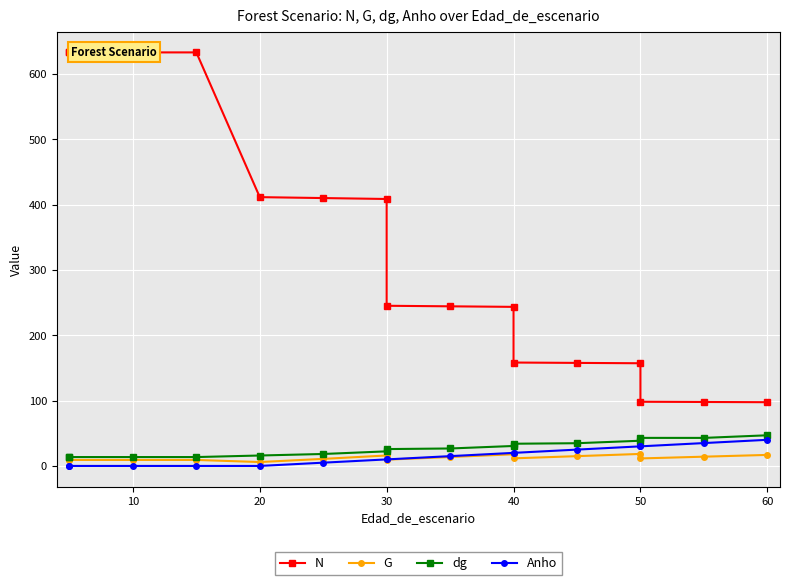

What is the average value of the Anho series?

15.0